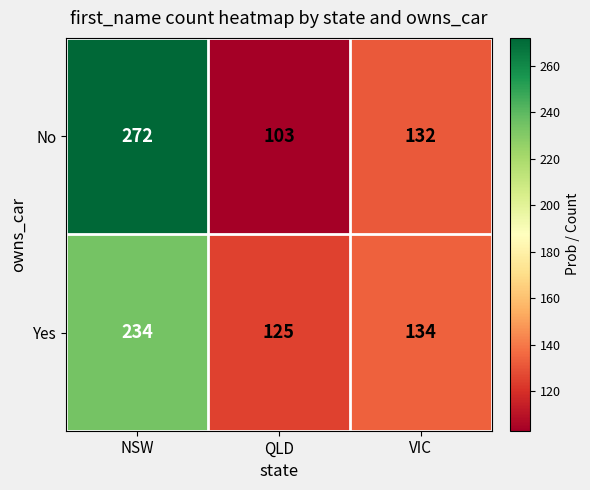

List the labels in order of Yes value, smallest first.

QLD, VIC, NSW